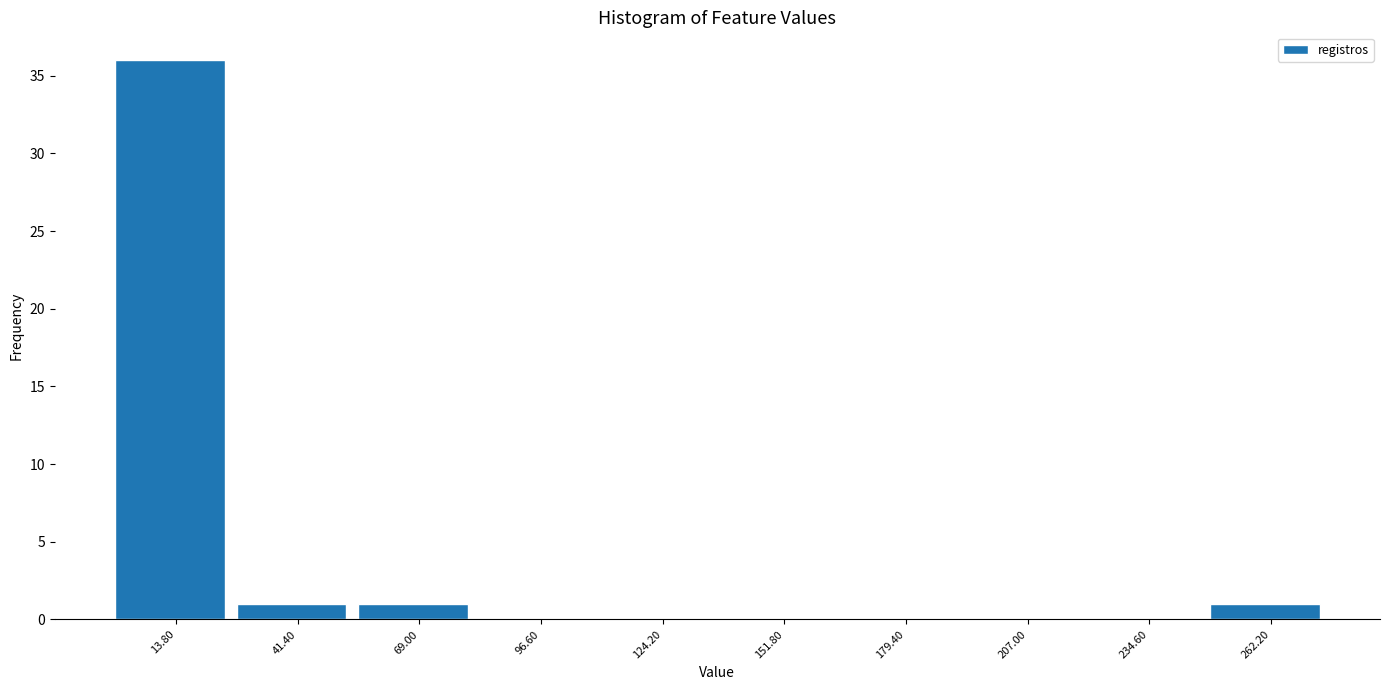

How tall is the bar that spans 55 to 85 on the x-axis? Neither the bar edges nor the heights are printed on the chart, so give them approximately, as read against the axes.

1